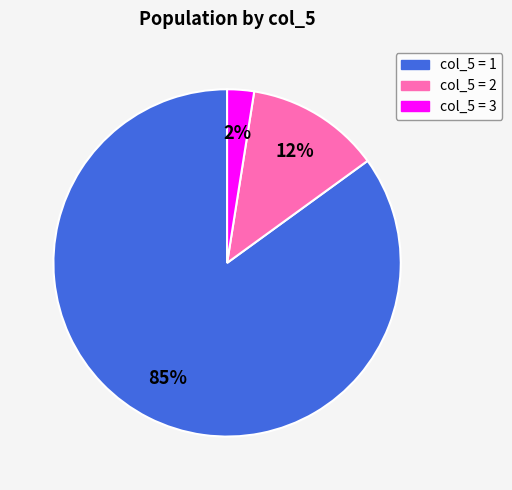

Rank the categories by value from lowest to highest.

col_5 = 3, col_5 = 2, col_5 = 1